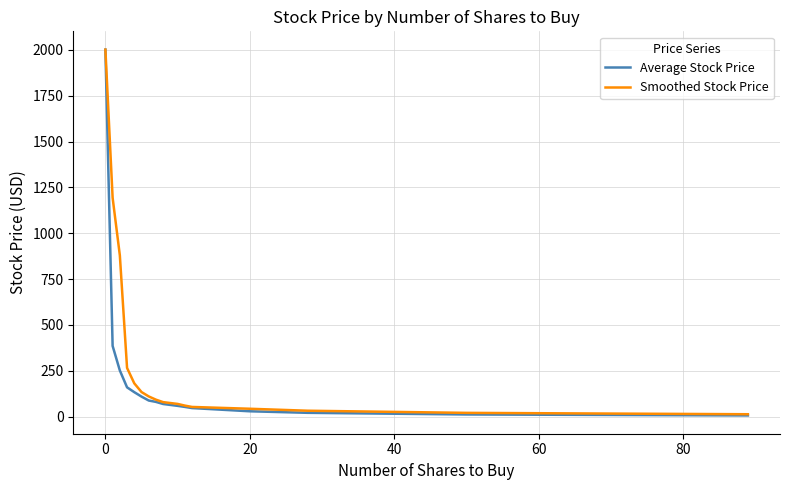

List the series in order of their overall mean, lowest first.

Average Stock Price, Smoothed Stock Price